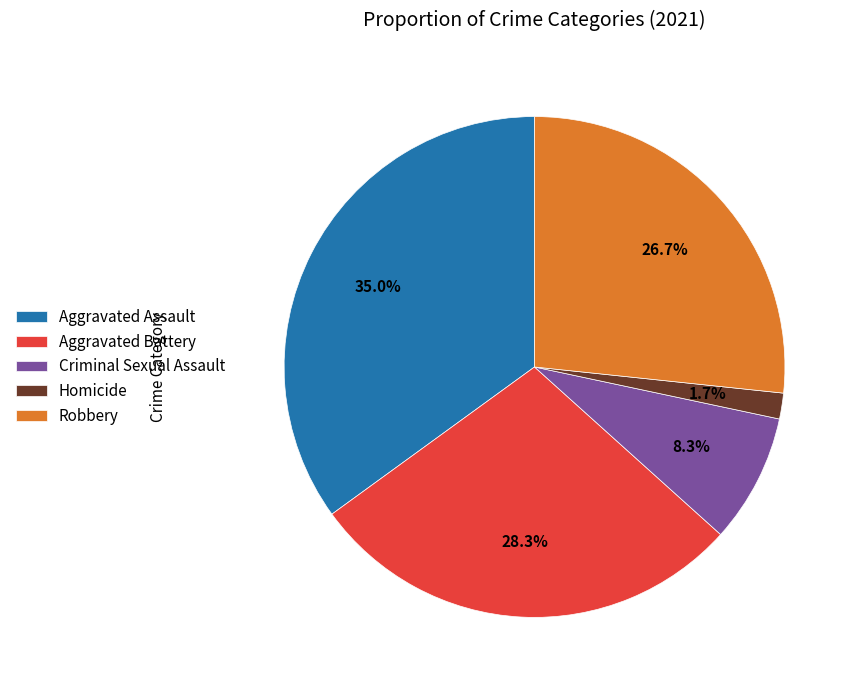

To the nearest percent, what is the difference between the Aggravated Battery and Criminal Sexual Assault slice percentages?

20%